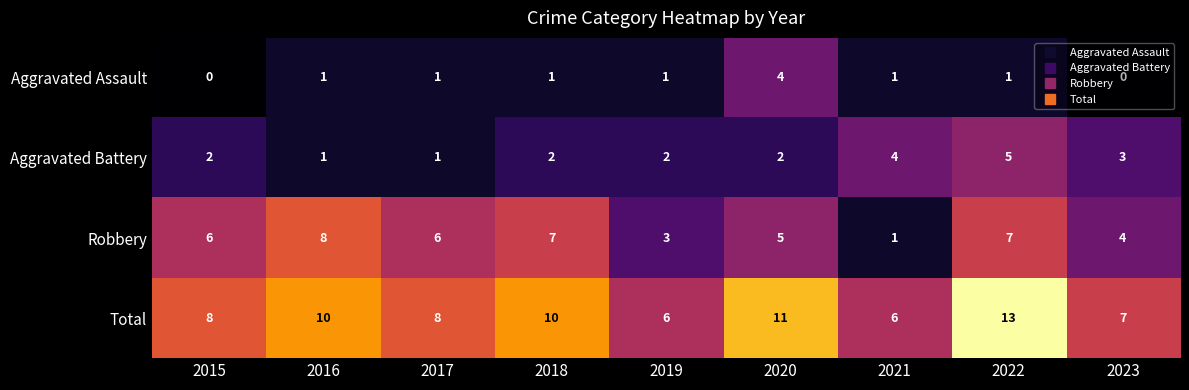

What is the greatest value displayed?

13